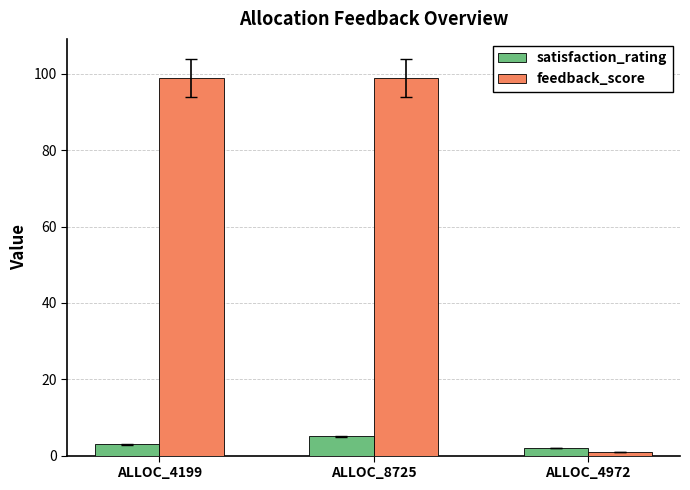

What is the maximum value shown in the chart?

99